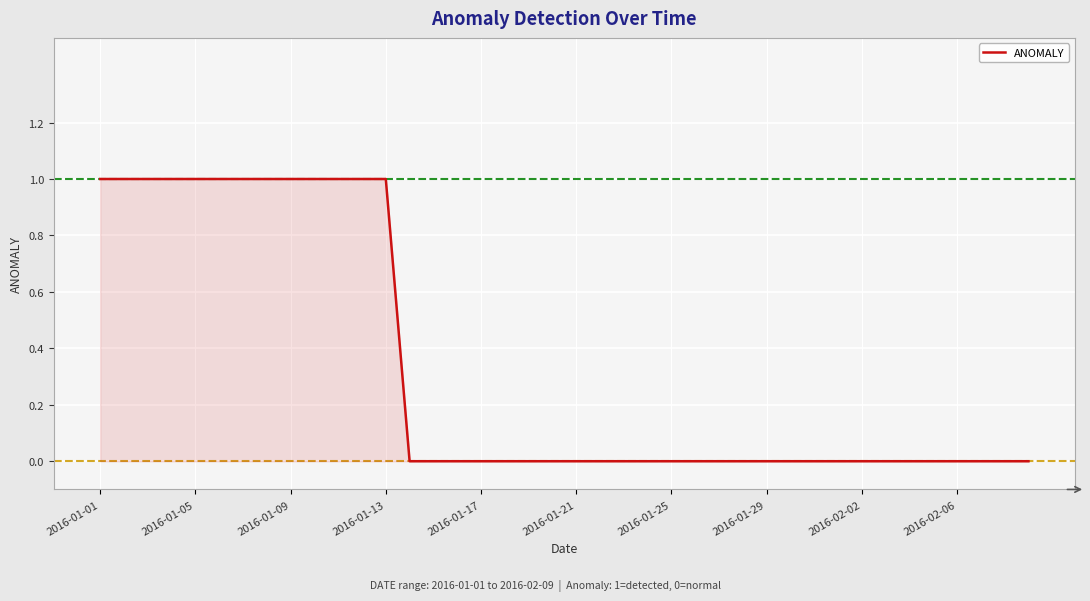

What is the sum of all values?

13